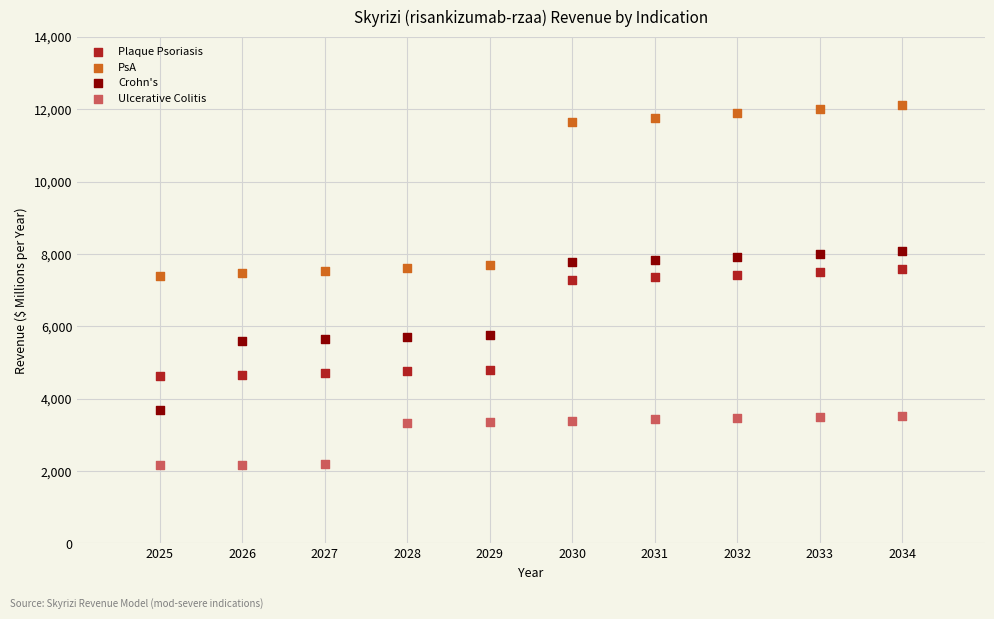

Which series has the largest Y range (max minus min)?

PsA